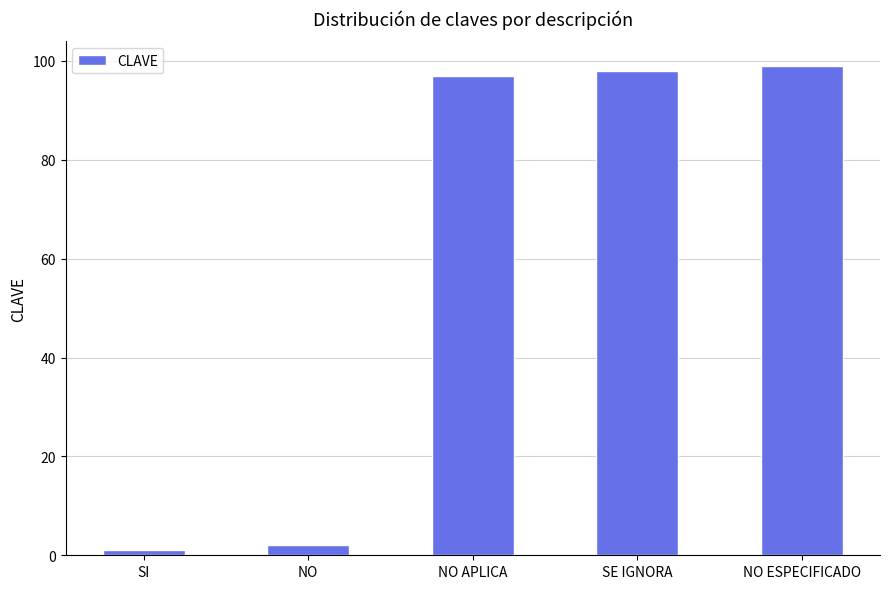

How many bars are there in total?

5